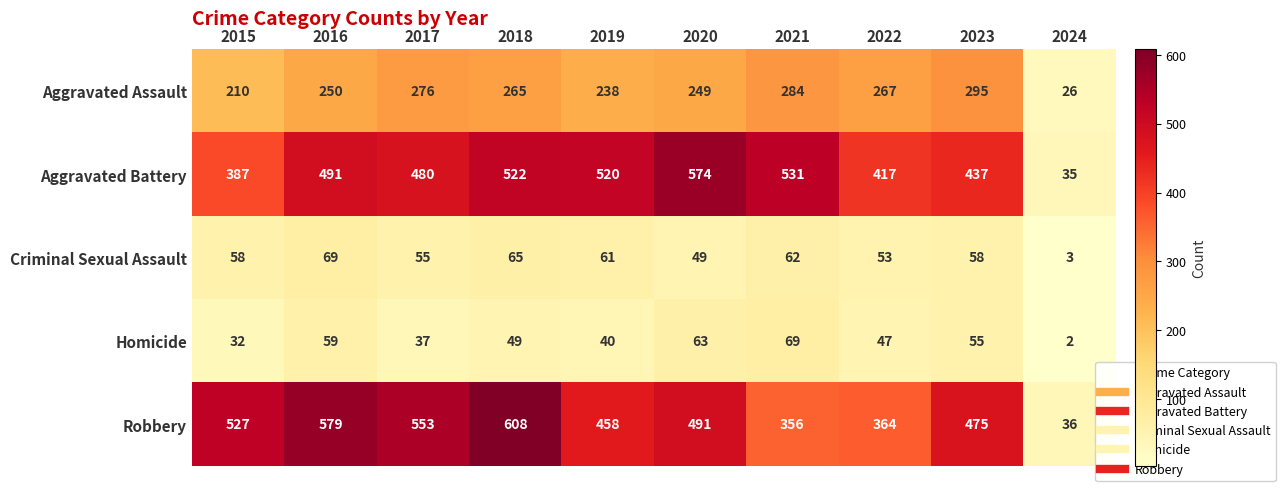

How many distinct data groups are displayed?

5